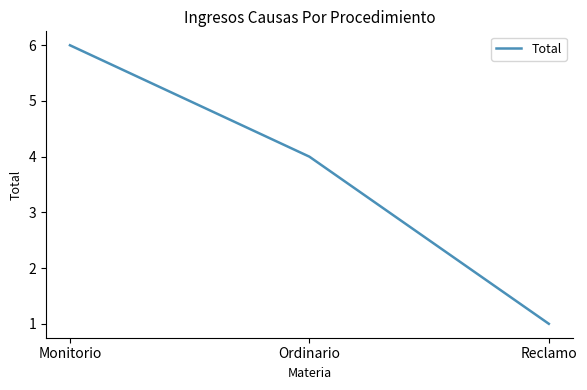

Reading left to right, list all the values displayed in this chart.

6	4	1